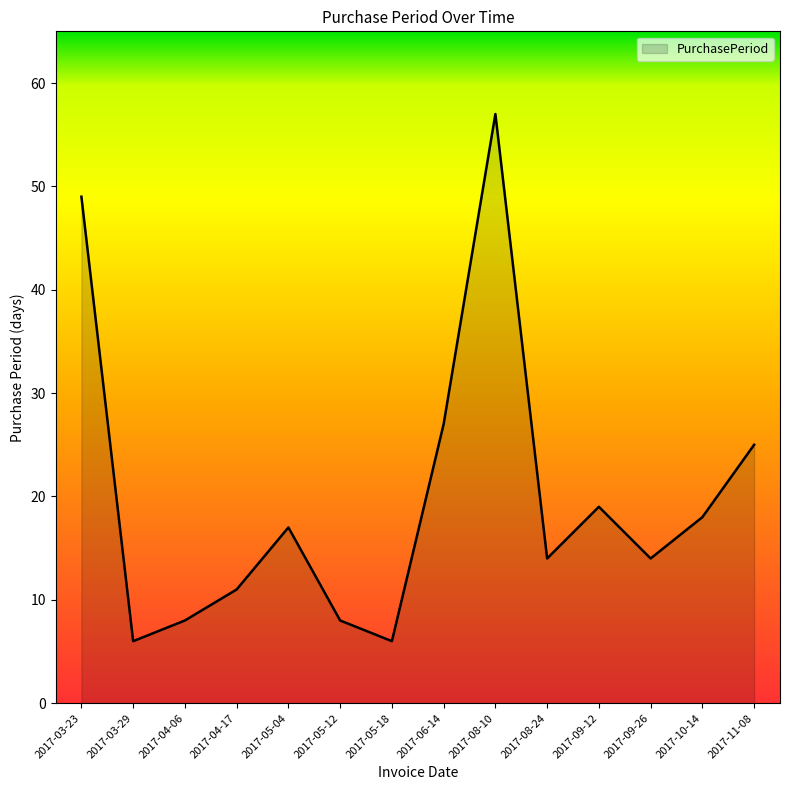

Reading left to right, what are all the values shown in this chart?

49	6	8	11	17	8	6	27	57	14	19	14	18	25